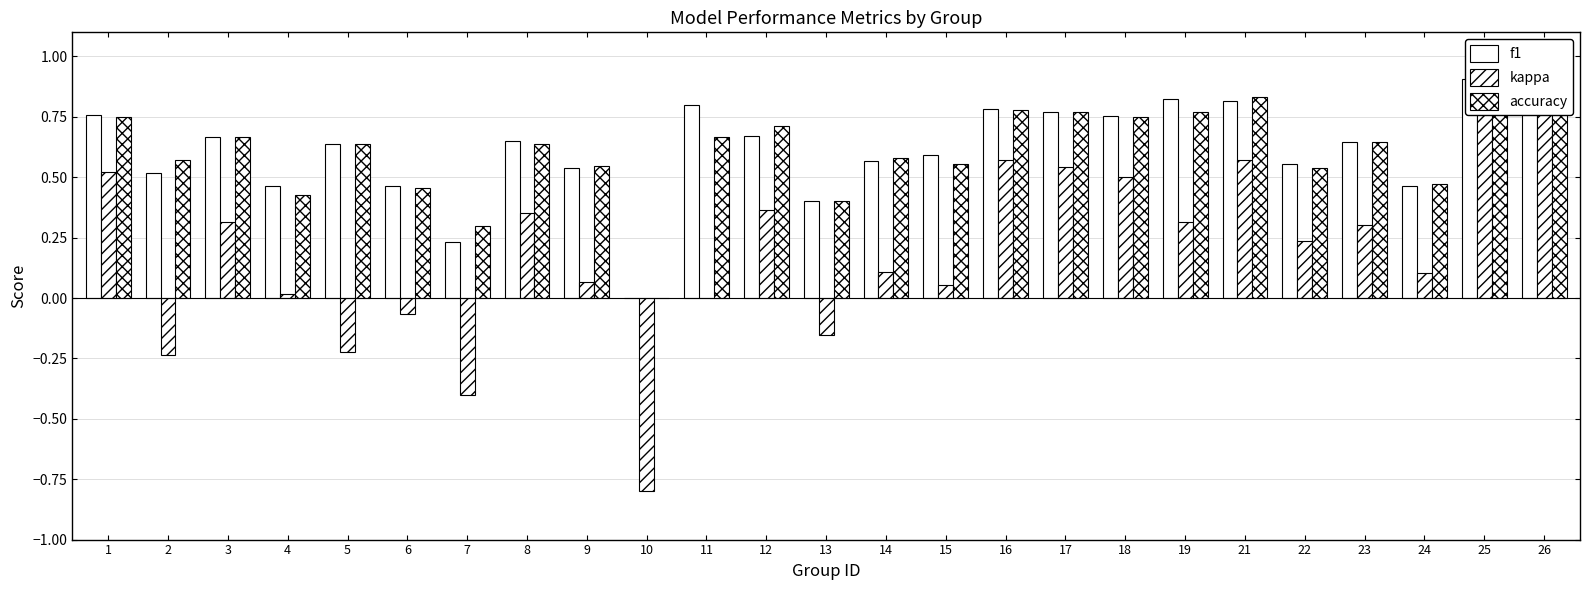

How many bars are there in total?

75